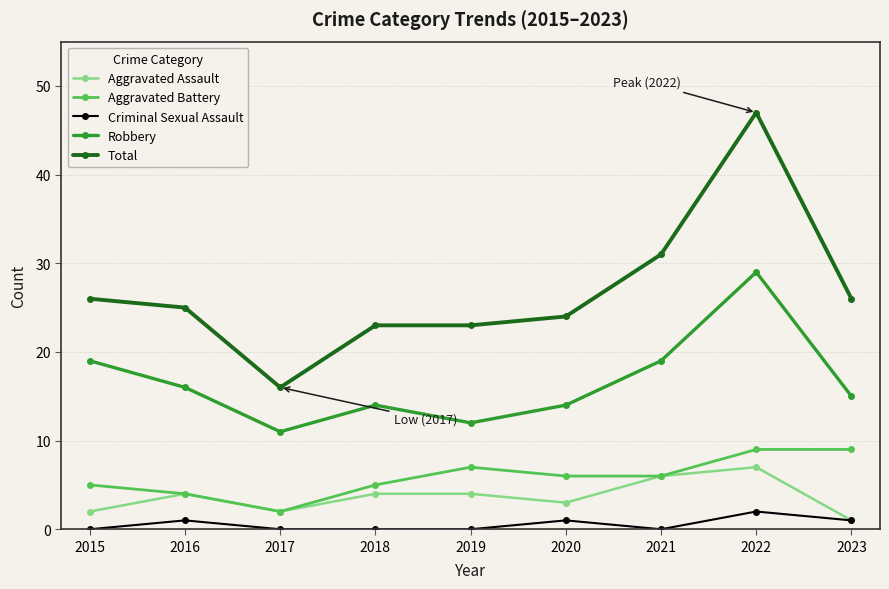

At which label does Total reach its minimum?

2017